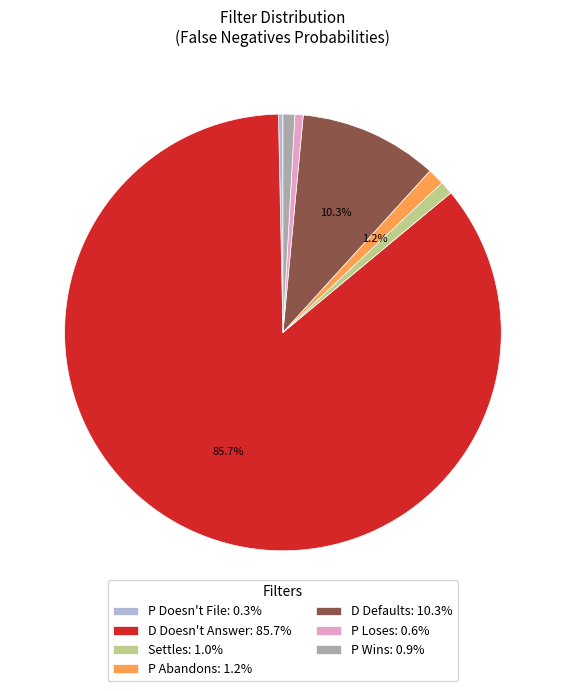

Between P Abandons: 1.2% and D Doesn't Answer: 85.7%, which is larger?

D Doesn't Answer: 85.7%